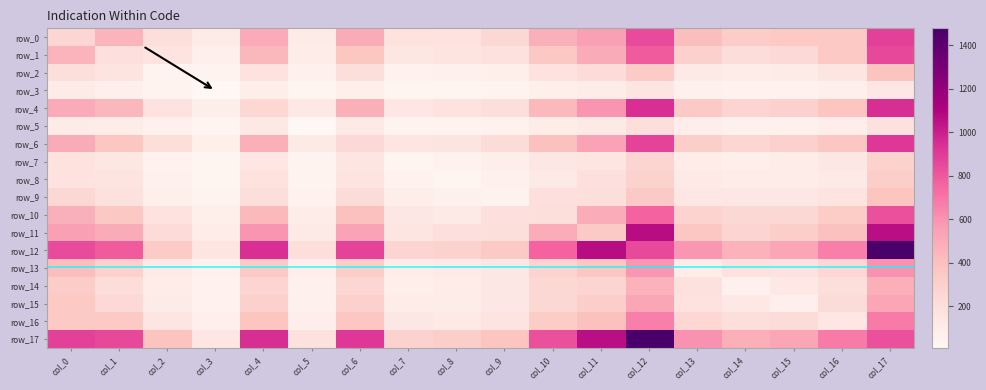

Which series has the largest total across all categories?

row_17